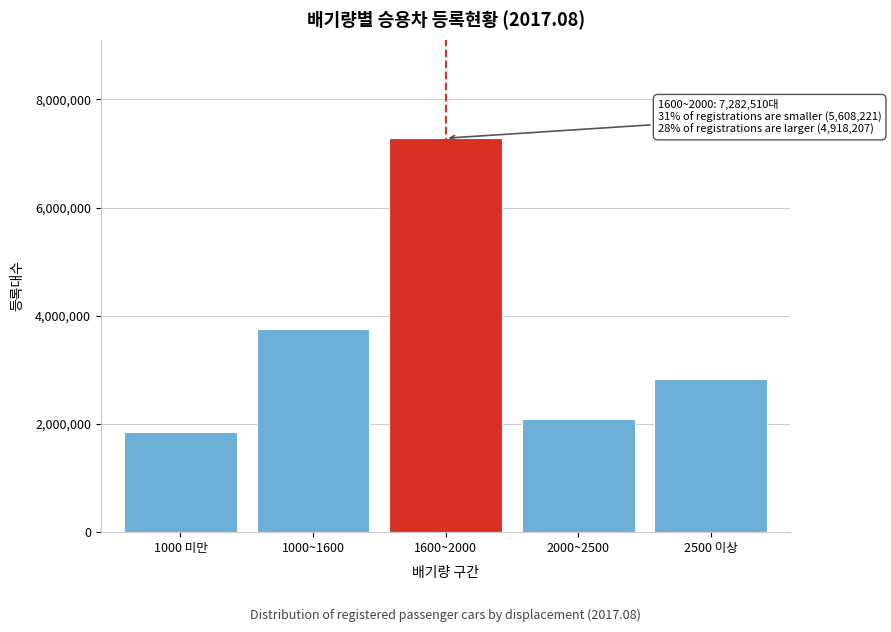

Reading left to right, list all the values displayed in this chart.

1845991	3762230	7282510	2093959	2824248